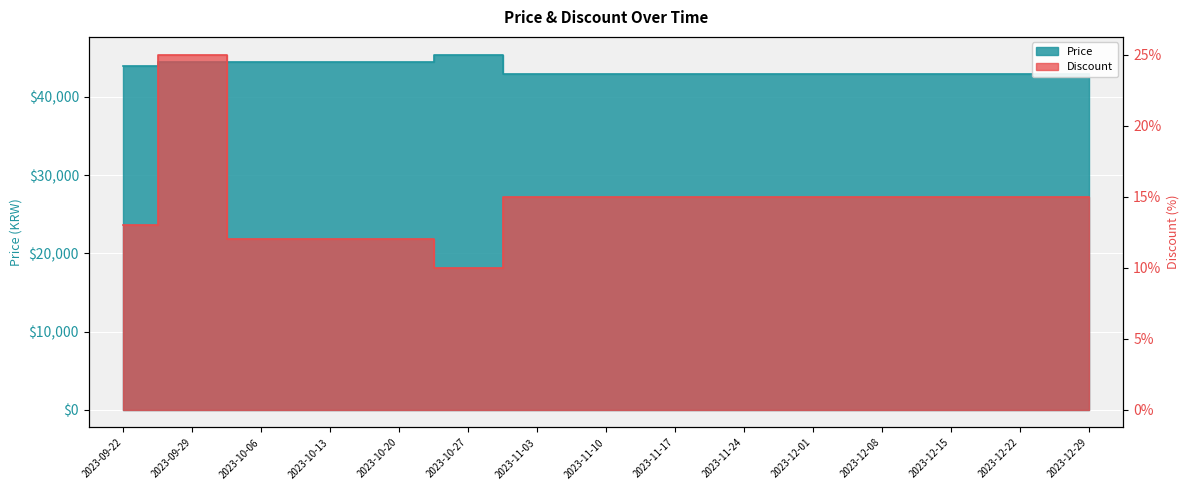

True or false: Price and Discount intersect in this chart.

False